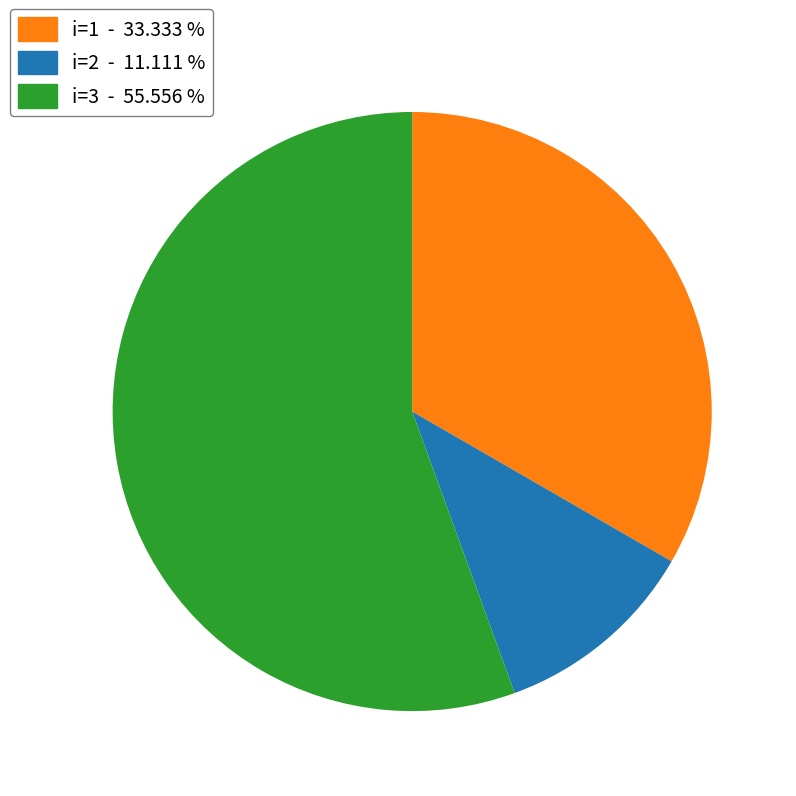

Is there any slice that represents more than half of the pie?

Yes